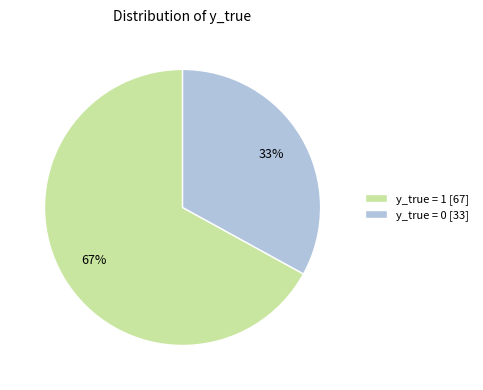

What percentage is the y_true = 0 slice, to the nearest percent?

33%